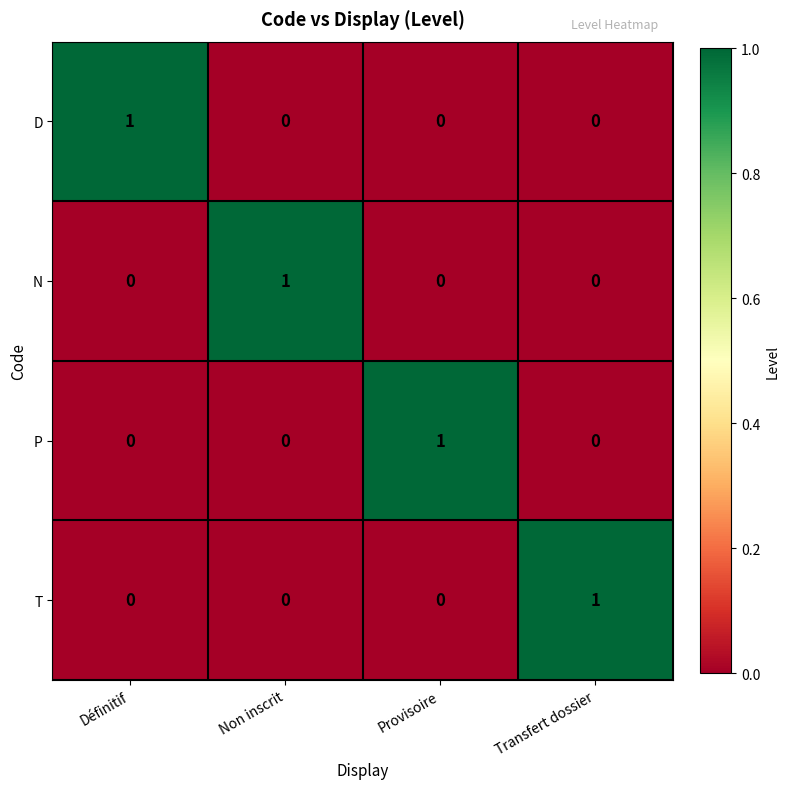

Is the value of T at Transfert dossier greater than the value of N at Provisoire?

Yes